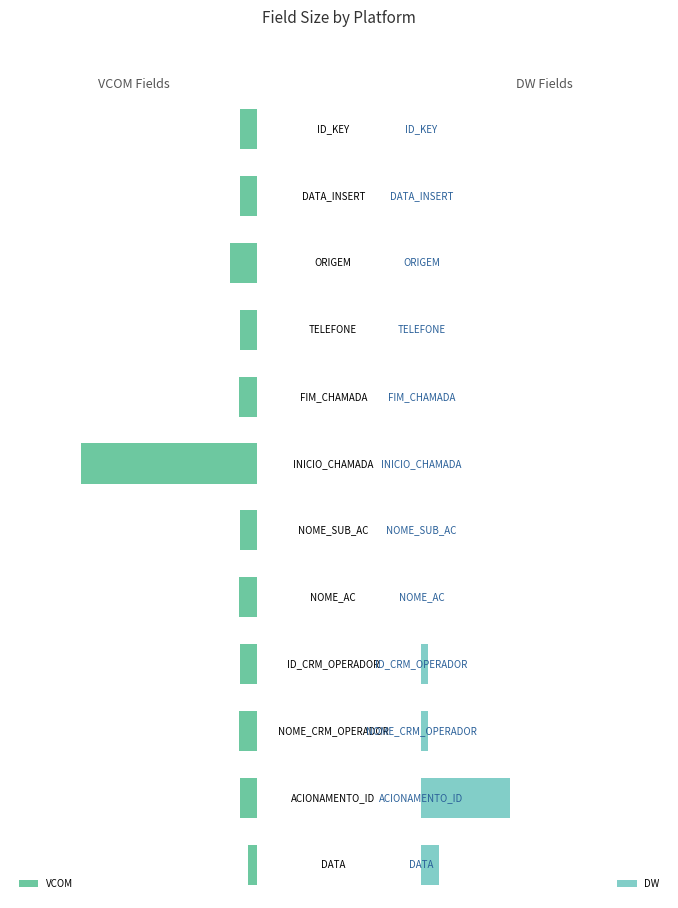

What is the maximum value for DW?

100